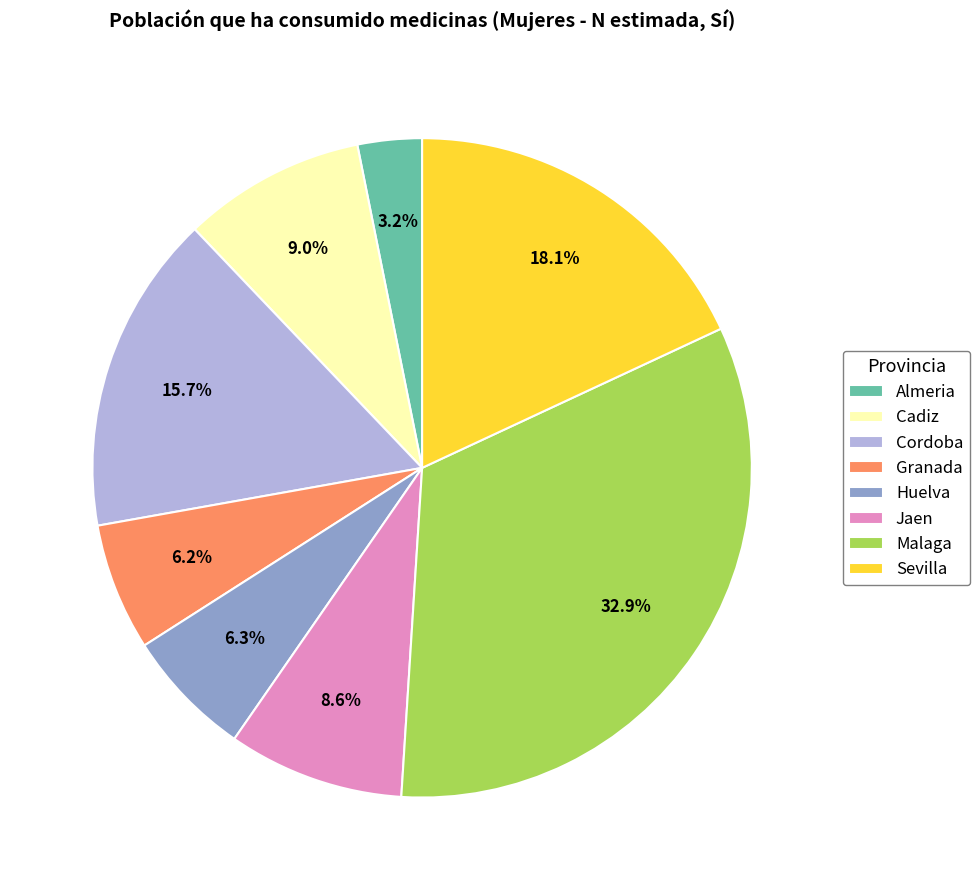

How much of the chart is everything except Cadiz?

91.0%